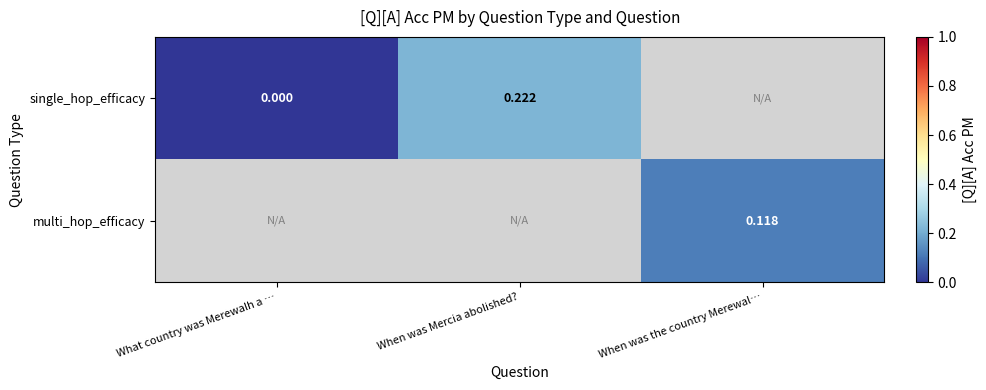

At how many categories does at least one series exceed 0?

2